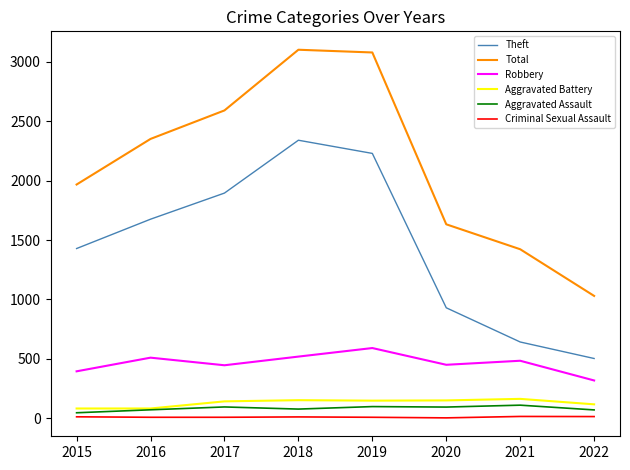

Is it true that Aggravated Assault equals 98 at 2019?

True